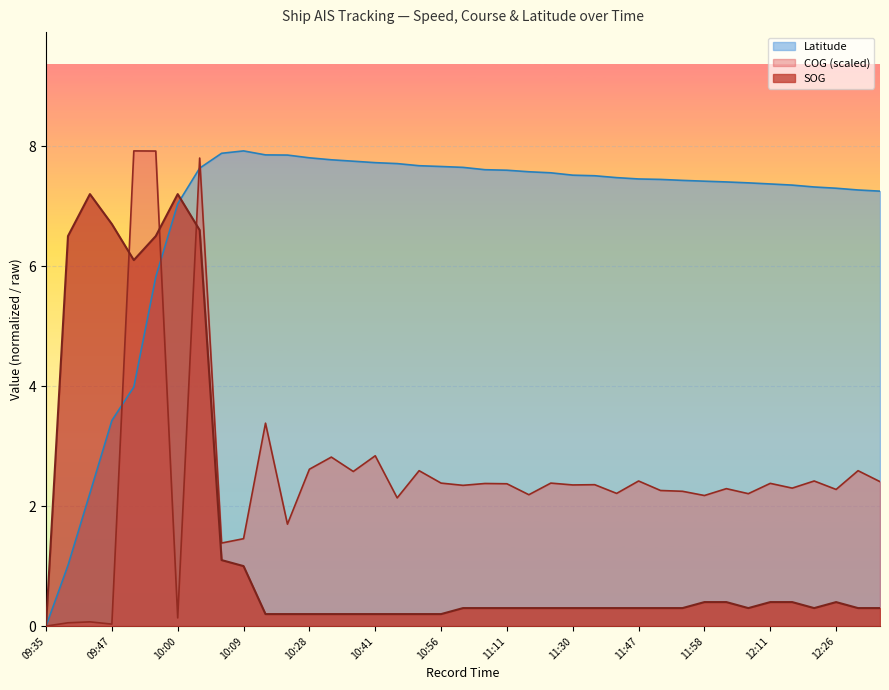

What is the highest value of the Latitude series?

7.9